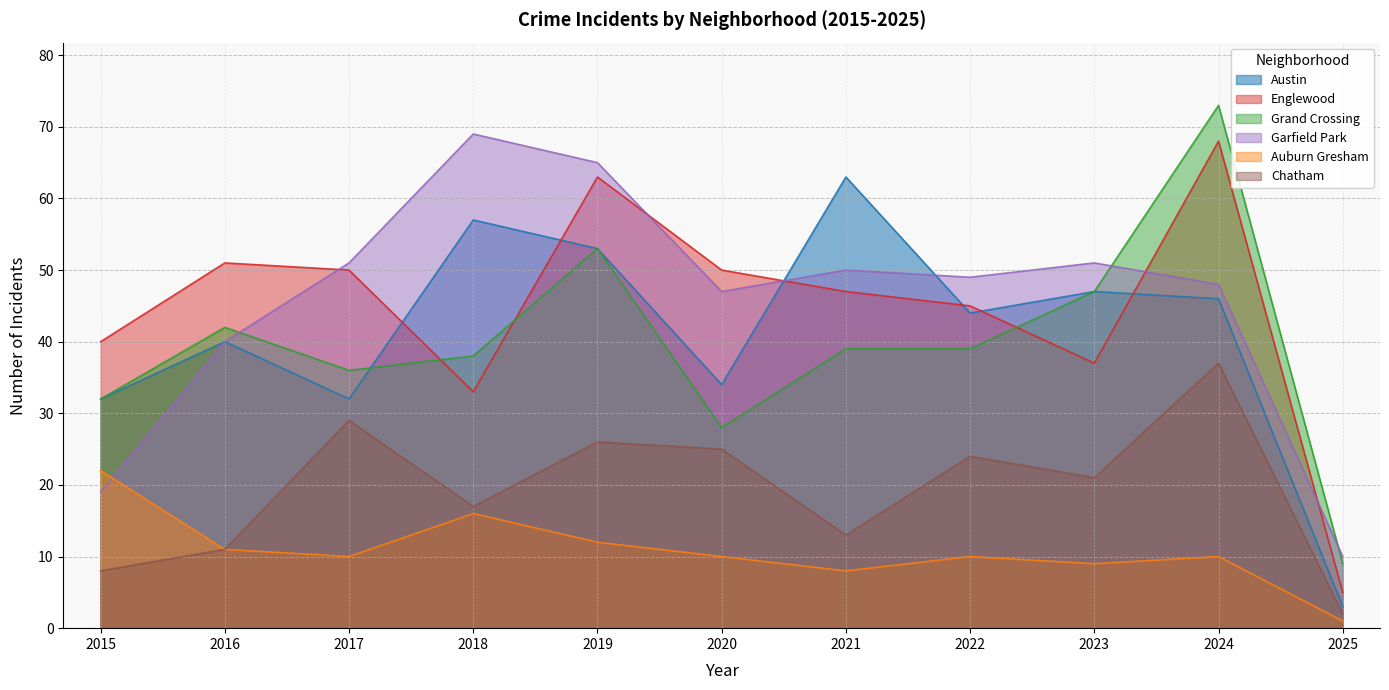

How many values in the Englewood series exceed 47?

5